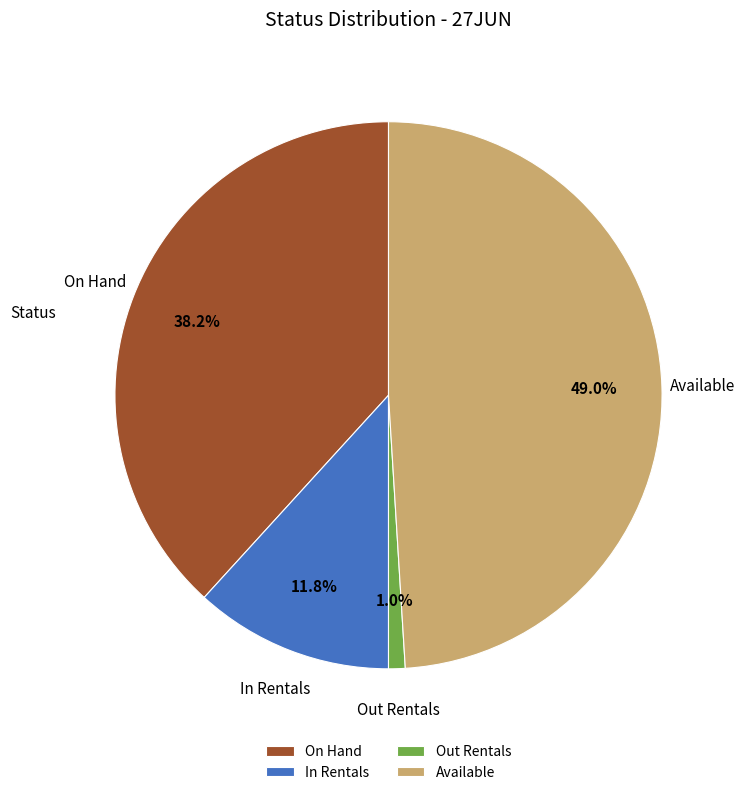

Does On Hand account for over 50% of the chart?

No